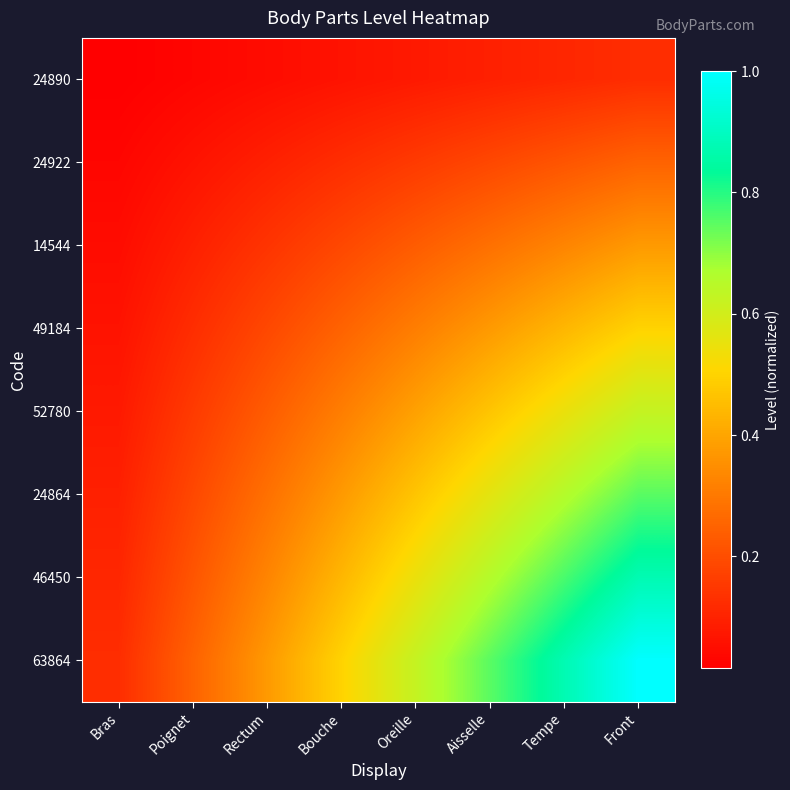

At Bras, list the series in order from smallest to largest.

24890, 24922, 14544, 49184, 52780, 24864, 46450, 63864